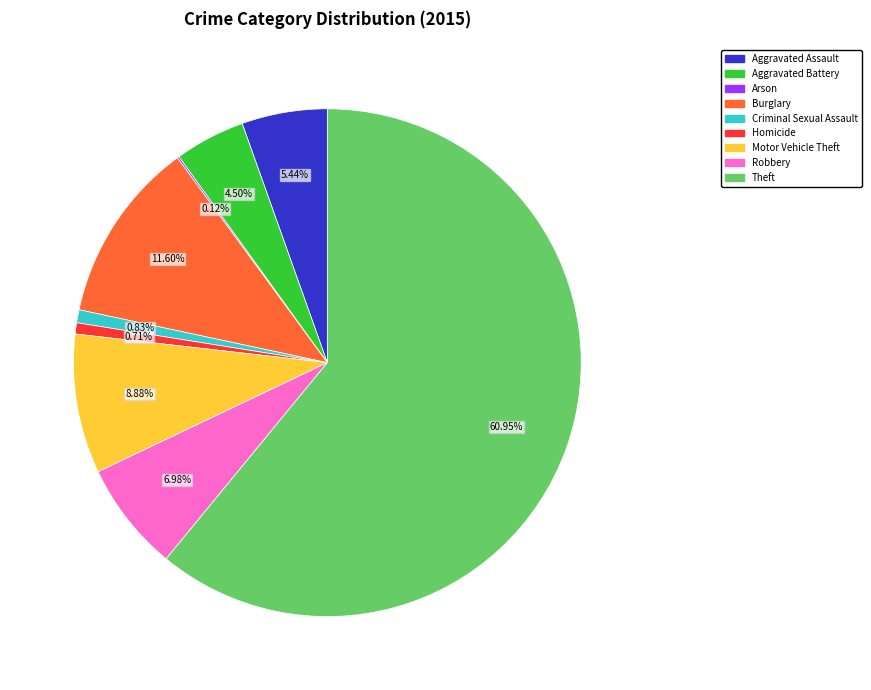

What is the largest slice in the pie chart?

Theft